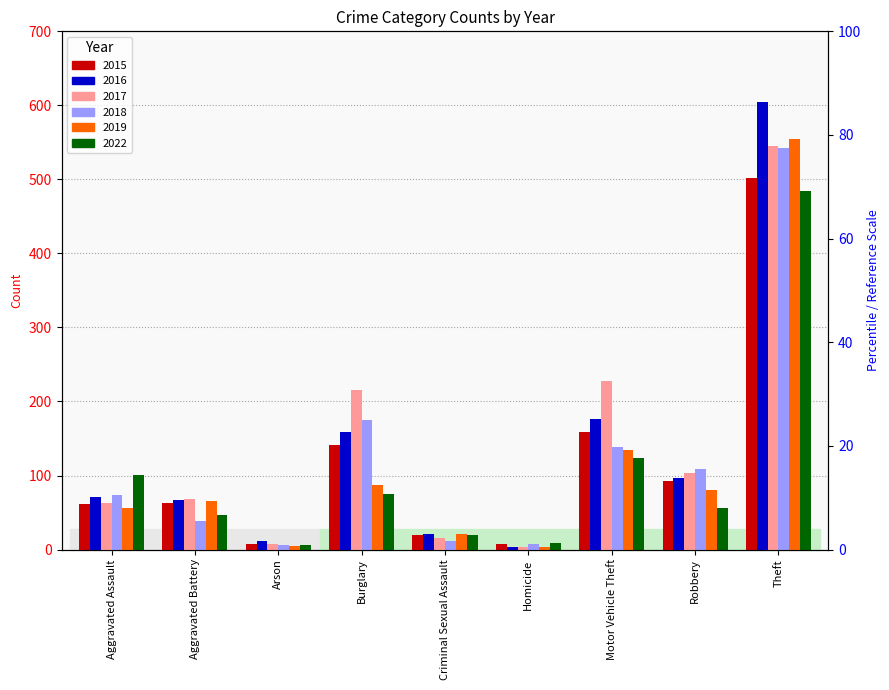

The value of 2022 at Aggravated Assault is 101. True or false?

True